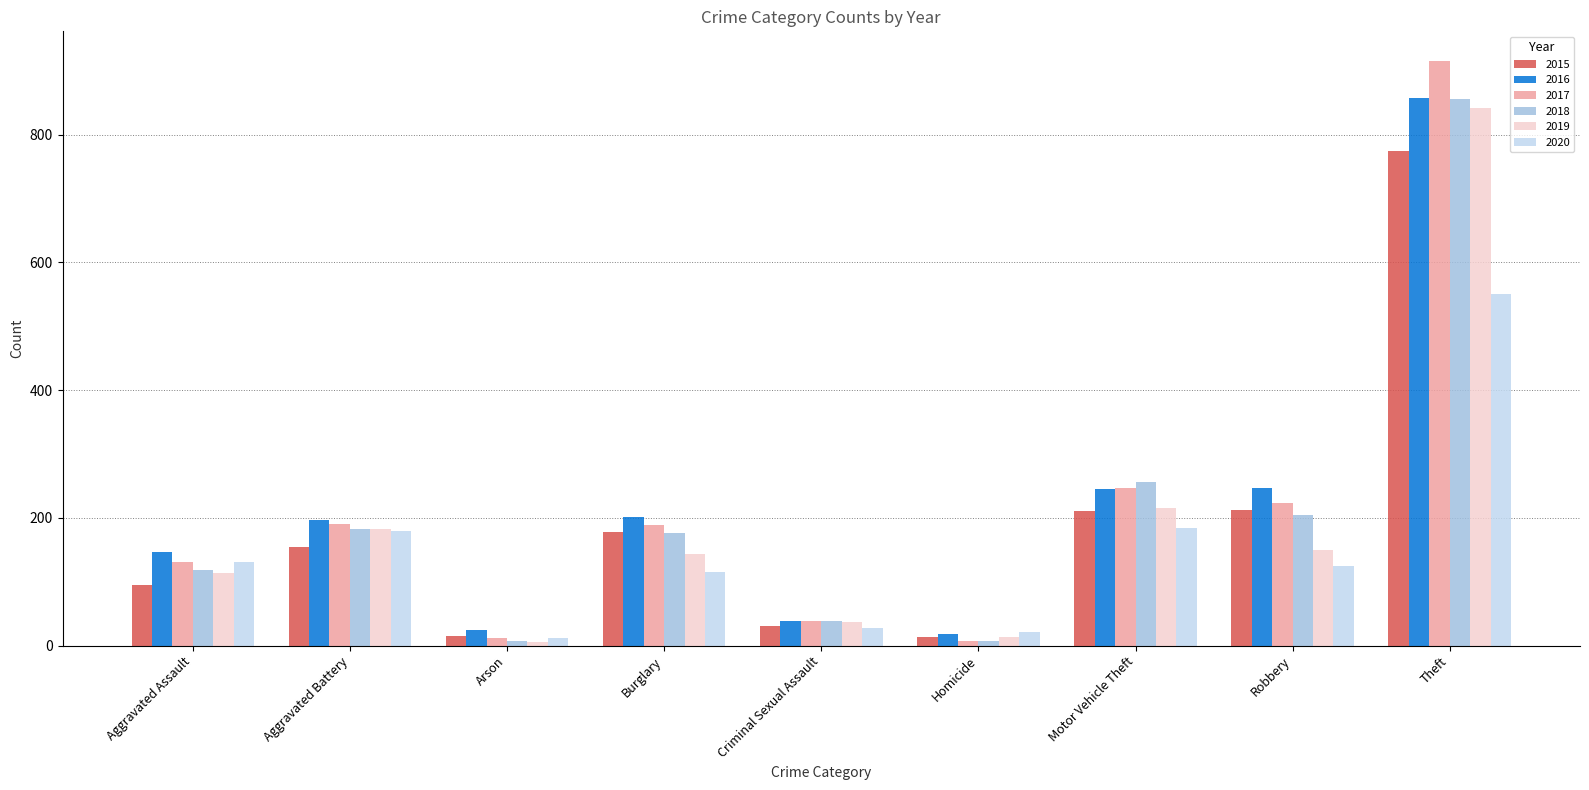

The 2018 series shows 1383 at Theft. True or false?

False